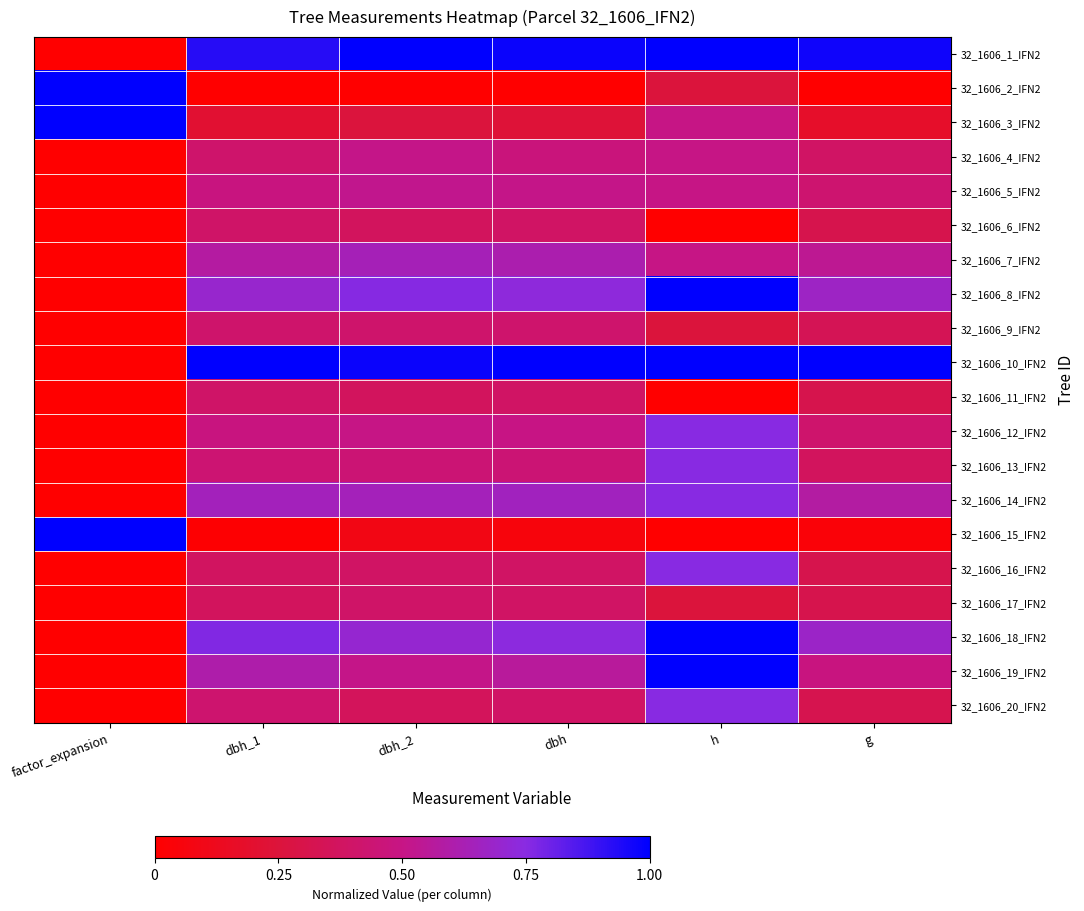

At how many categories does at least one series exceed 0?

6